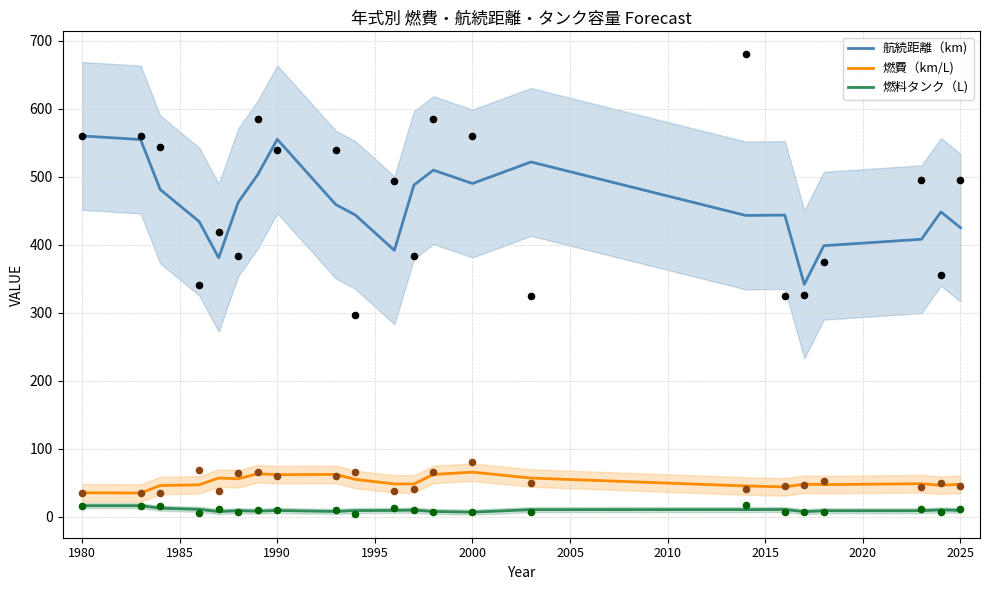

Which series has the largest Y range (max minus min)?

航続距離（km)